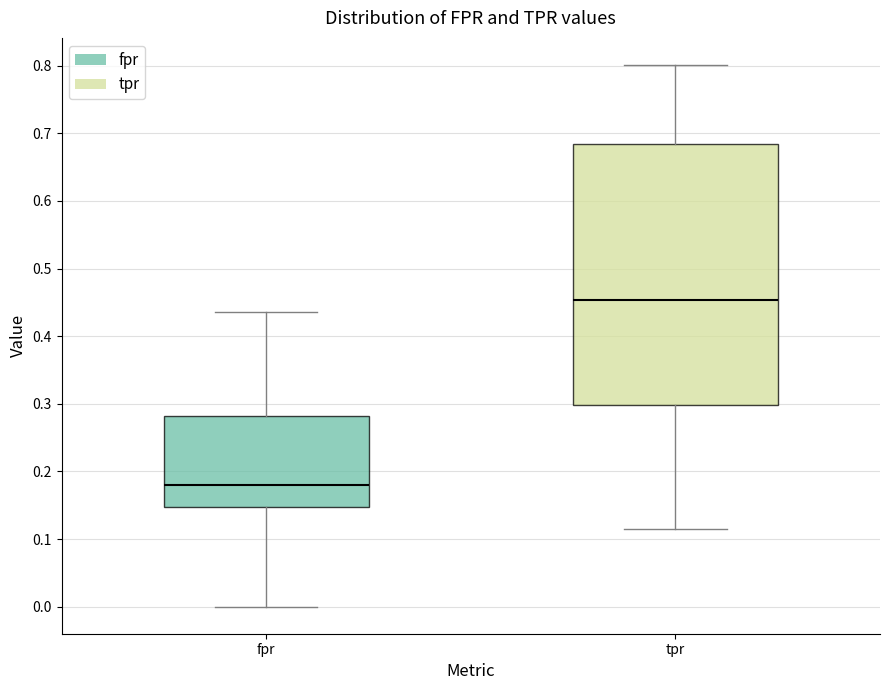

Which box is the tallest, from its lower edge to its upper edge?

tpr